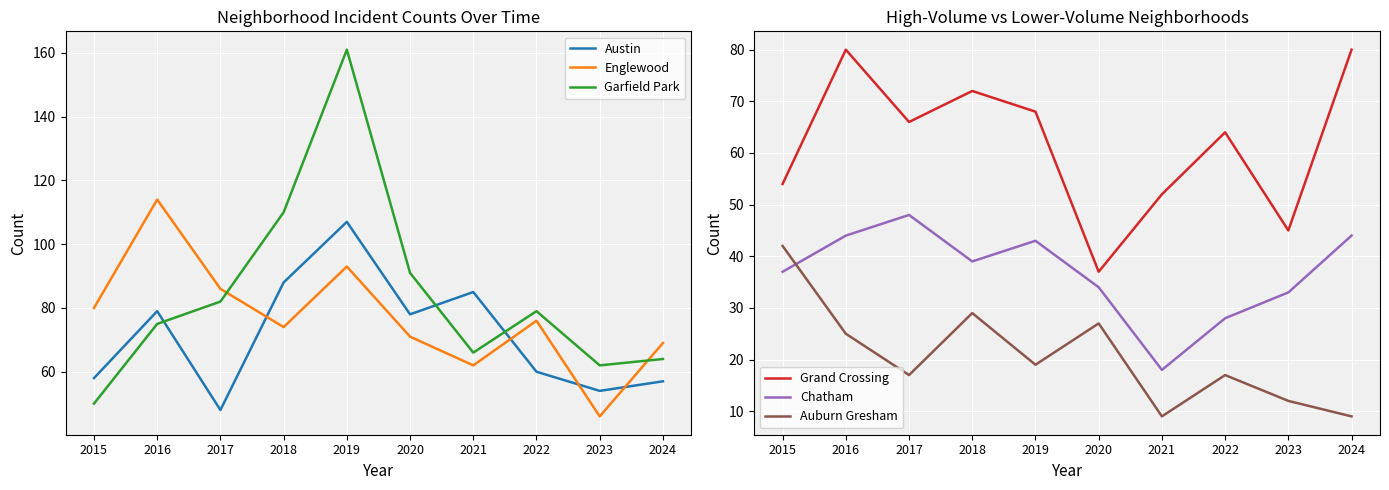

Reading left to right, extract all data points from this chart.

Austin: 58	79	48	88	107	78	85	60	54	57
Englewood: 80	114	86	74	93	71	62	76	46	69
Garfield Park: 50	75	82	110	161	91	66	79	62	64
Grand Crossing: 54	80	66	72	68	37	52	64	45	80
Chatham: 37	44	48	39	43	34	18	28	33	44
Auburn Gresham: 42	25	17	29	19	27	9	17	12	9